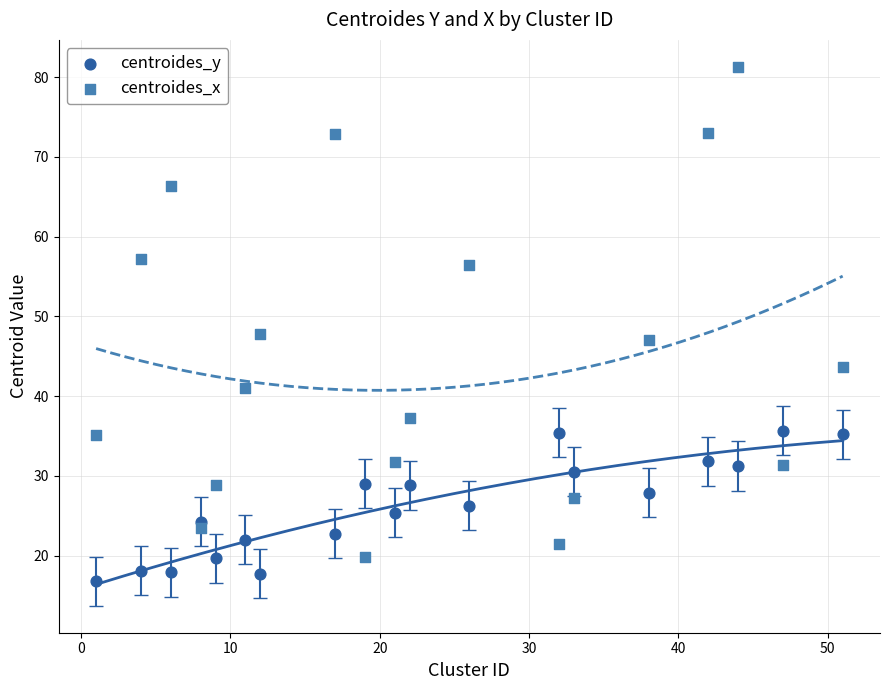

What are all the series names shown in the legend?

centroides_y, centroides_x